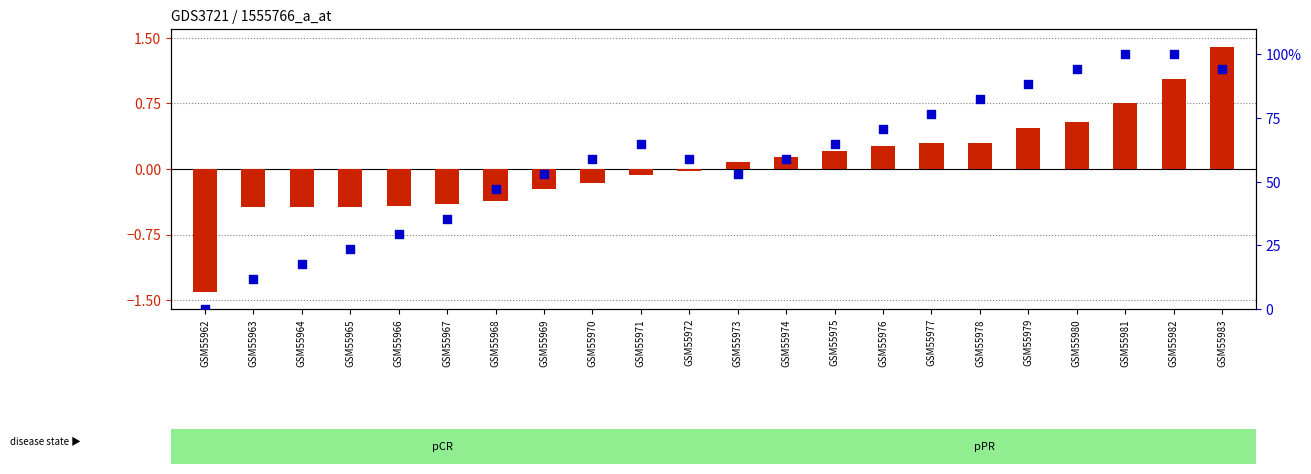

At how many categories does at least one series exceed 81?

6